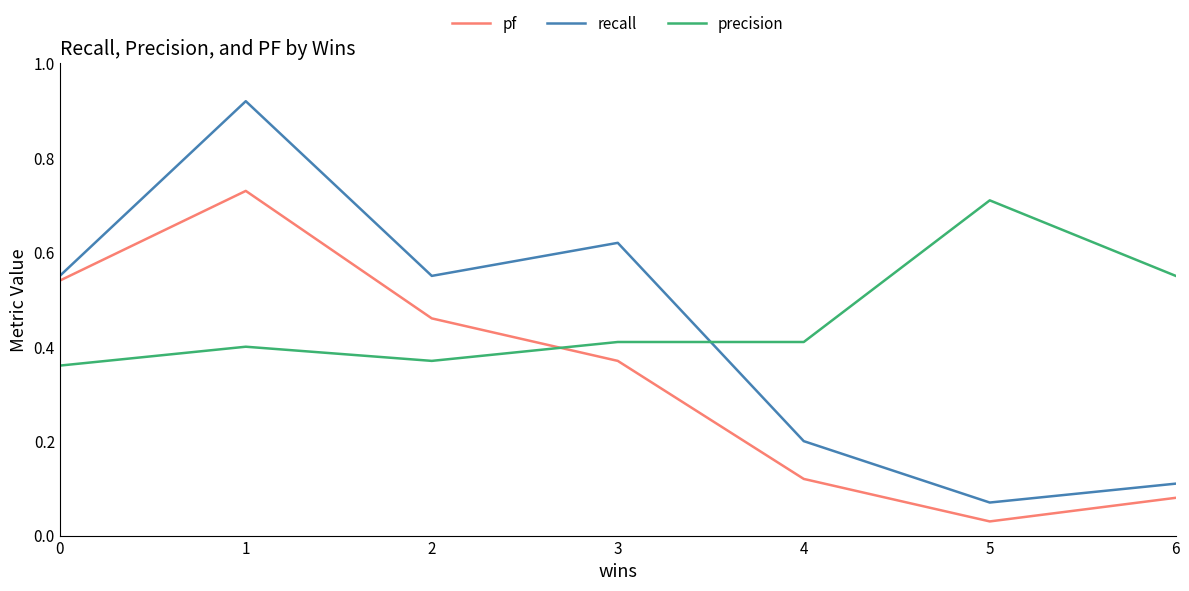

Is the value of recall at 0 greater than the value of precision at 0?

Yes